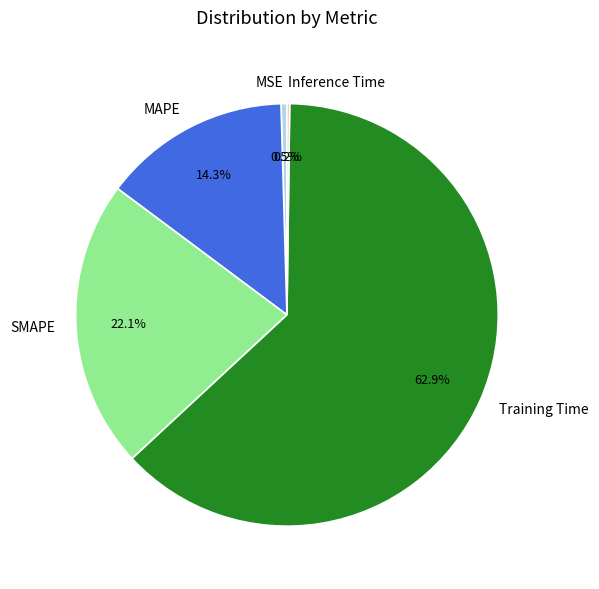

To the nearest percent, what is the difference between the largest and smallest slice percentages?

63%